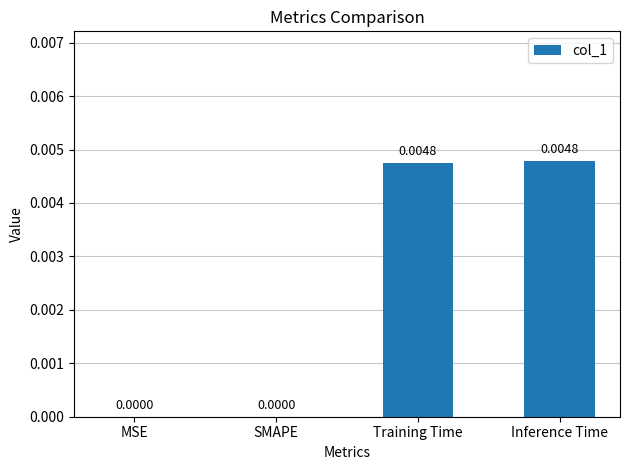

Which has a higher value, MSE or Inference Time?

Inference Time